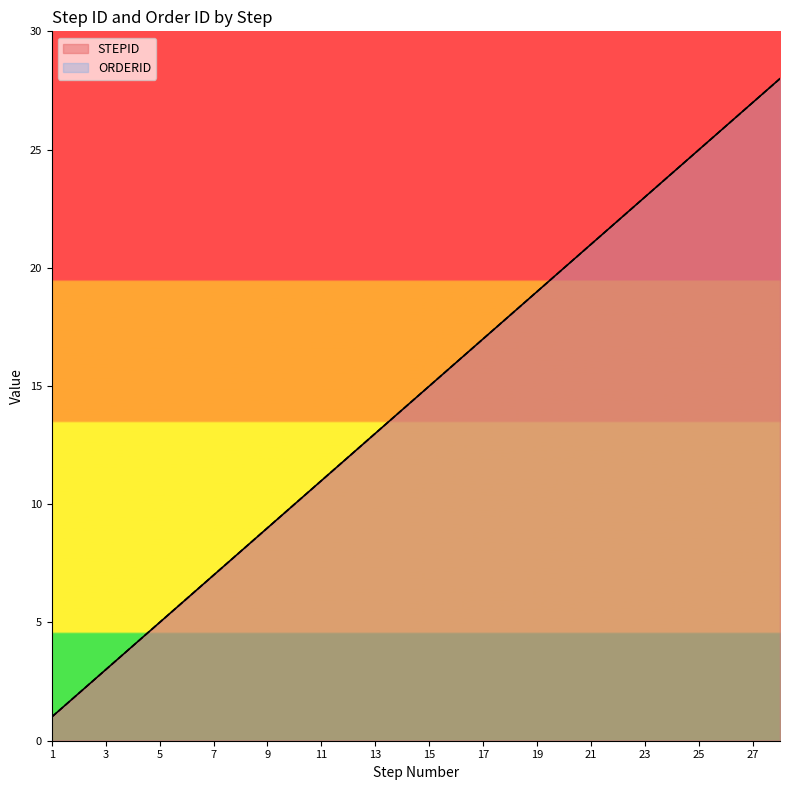

What is the value of the ORDERID point at the 7th from the left?

7